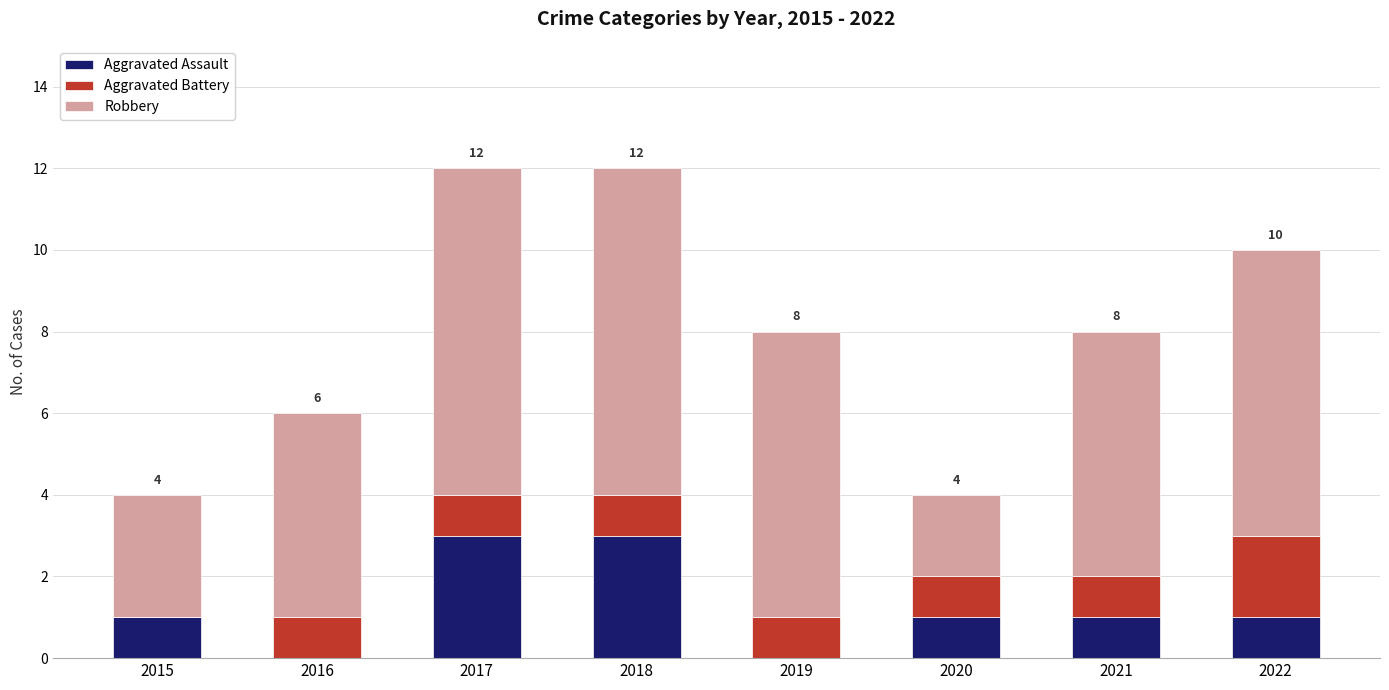

How many Aggravated Assault values are between 1 and 3?

6